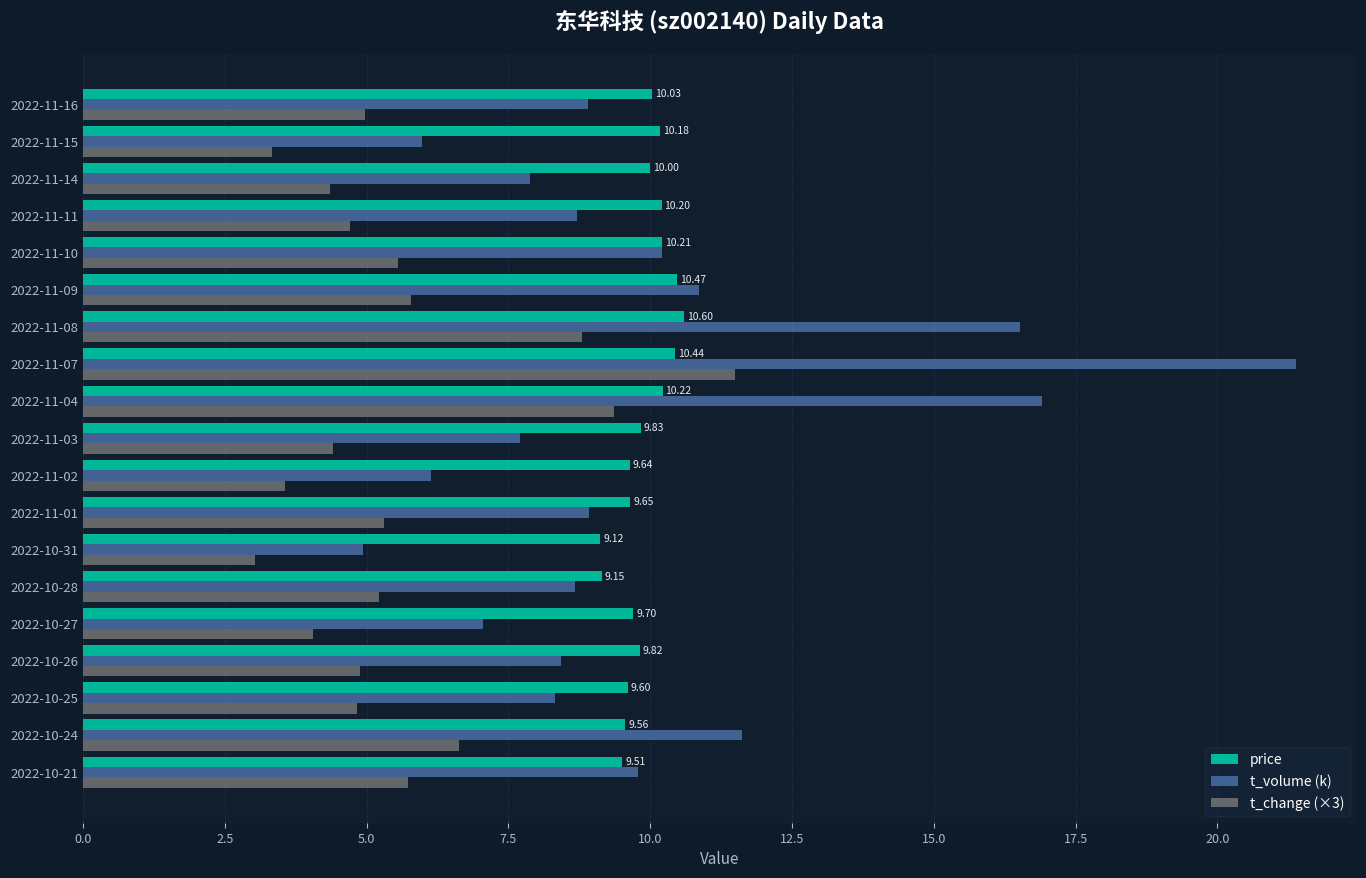

What is the total value across all series at 2022-11-04?

36.5